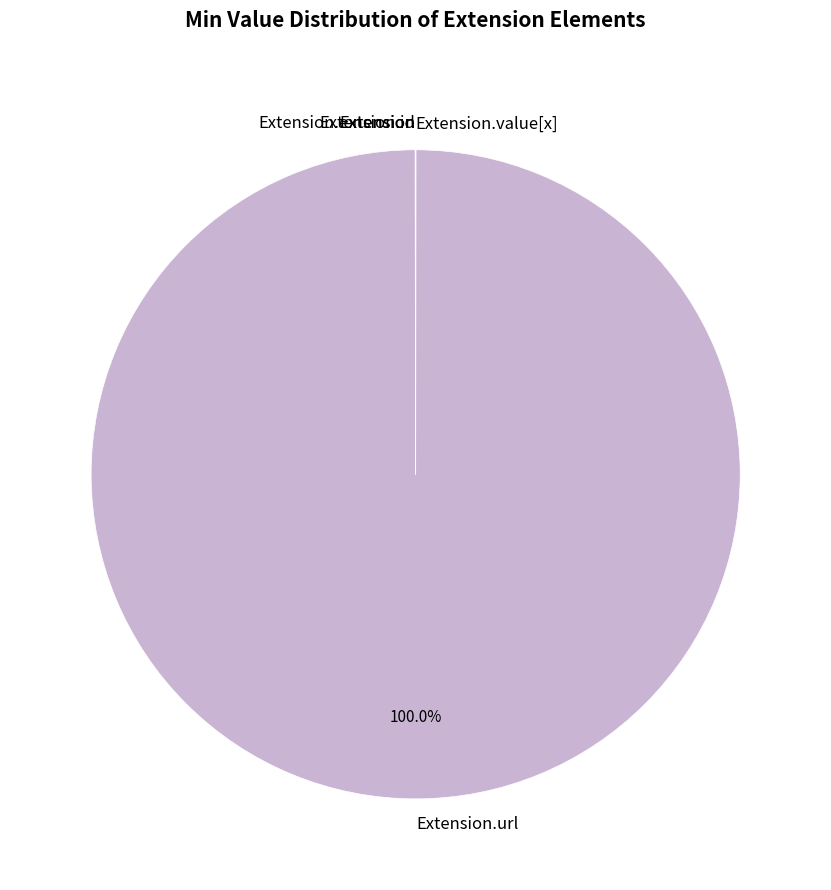

Does any single category account for the majority?

Yes